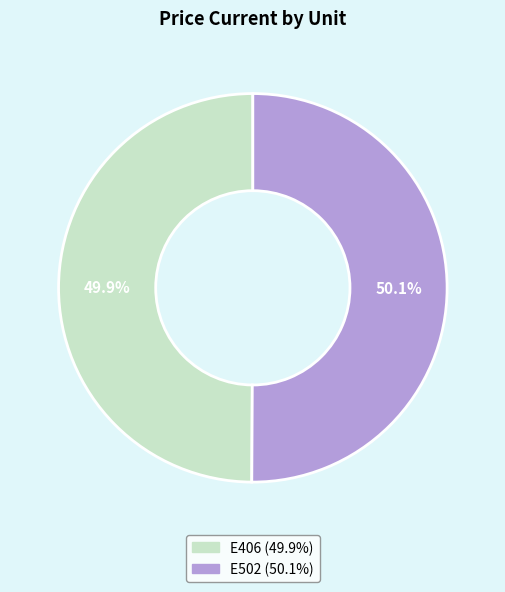

Do E502 and E406 together represent more than half of the pie?

Yes